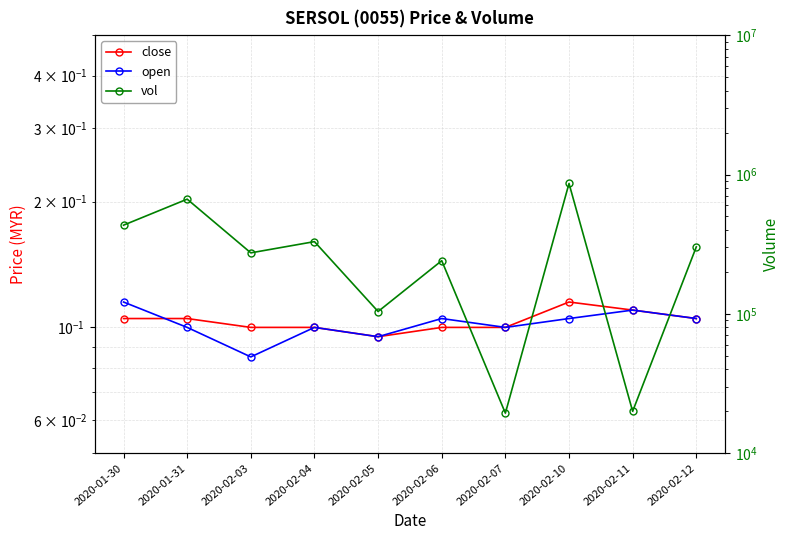

Is the value of close at 2020-02-10 greater than the value of vol at 2020-02-07?

No